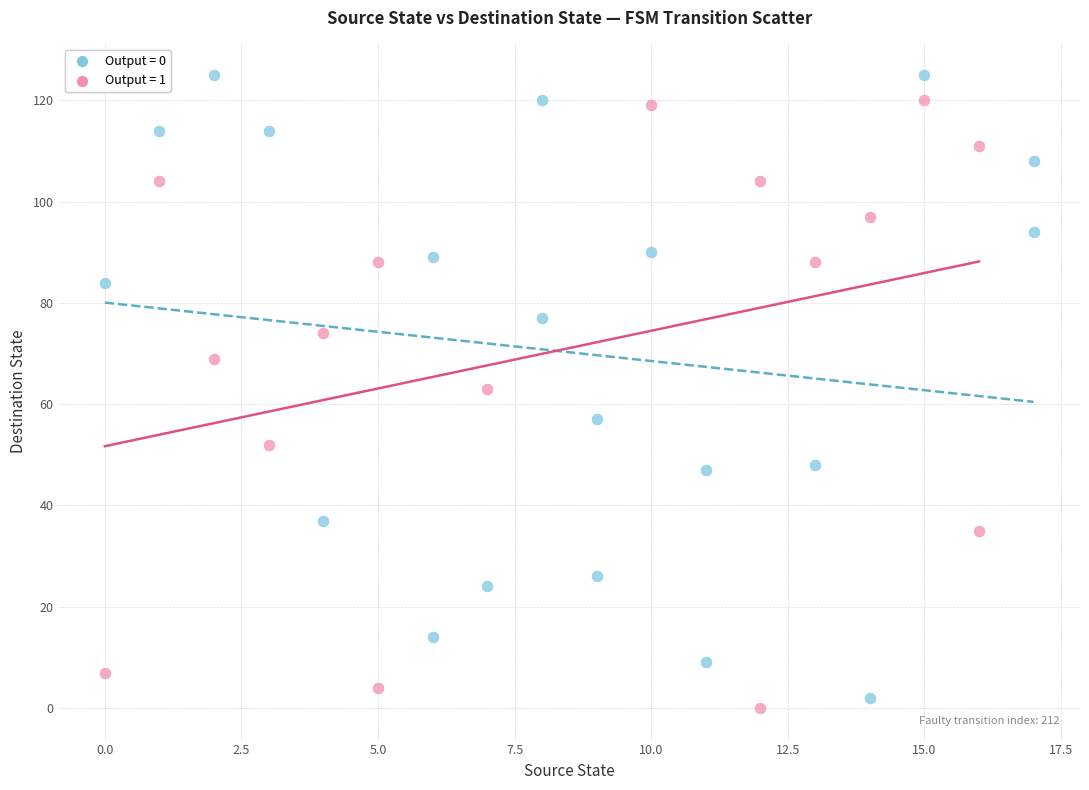

What are all the series names shown in the legend?

Output = 0, Output = 1